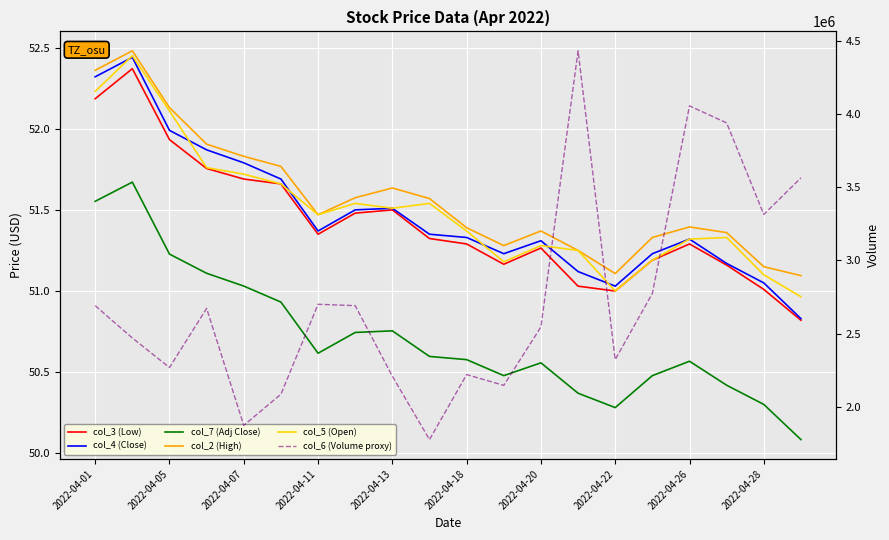

Rank the series at 2022-04-28 from lowest to highest value.

col_7 (Adj Close), col_3 (Low), col_4 (Close), col_5 (Open), col_2 (High), col_6 (Volume proxy)